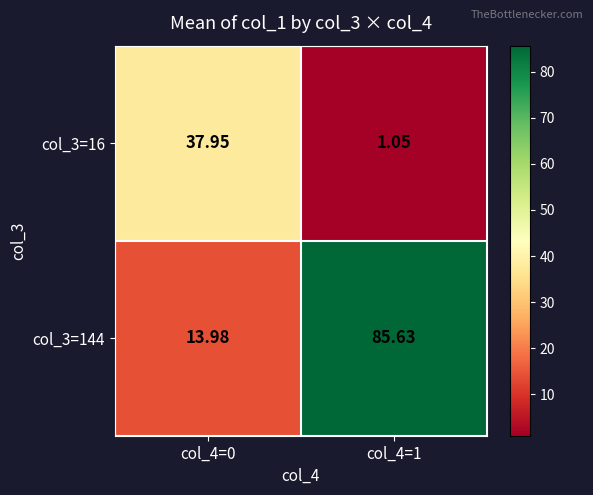

Is the value of col_3=16 at col_4=1 greater than the value of col_3=144 at col_4=0?

No